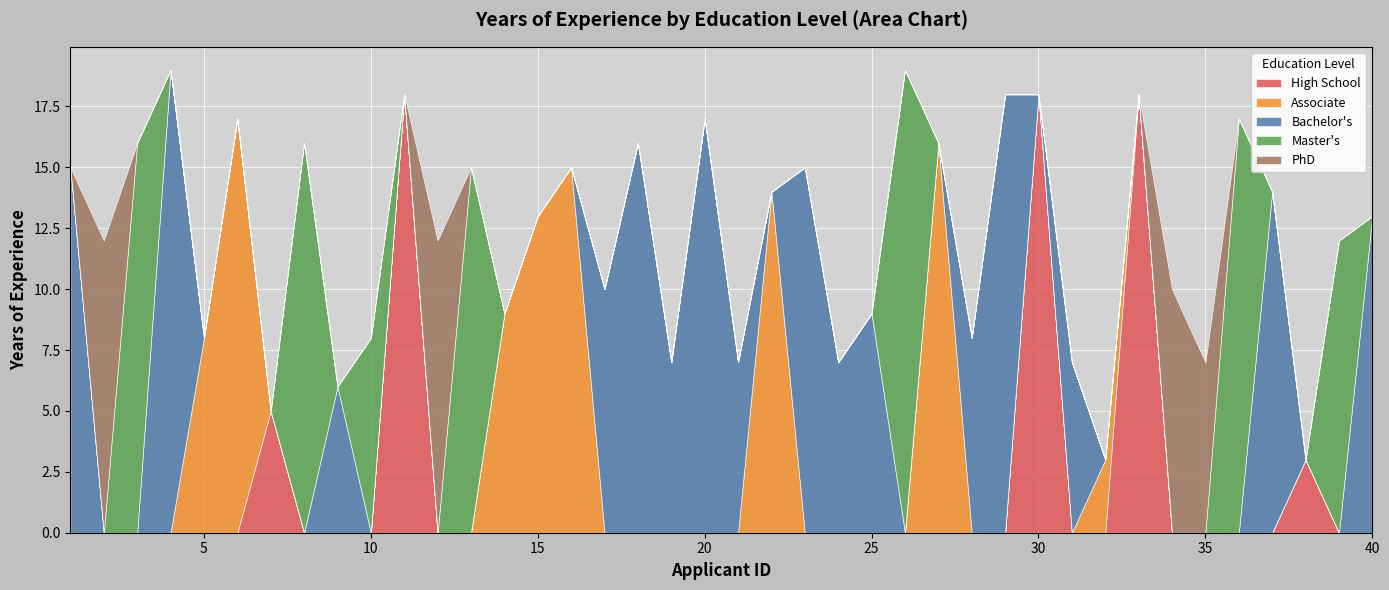

What is the maximum value for High School?

18